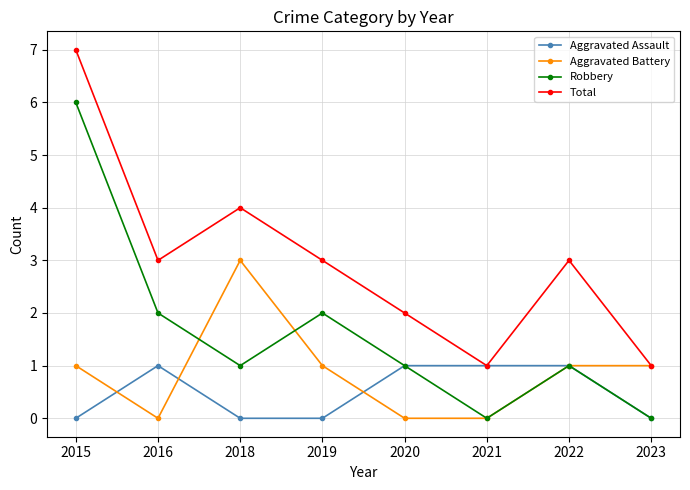

What is the spread (max minus min) of values at 2018?

4